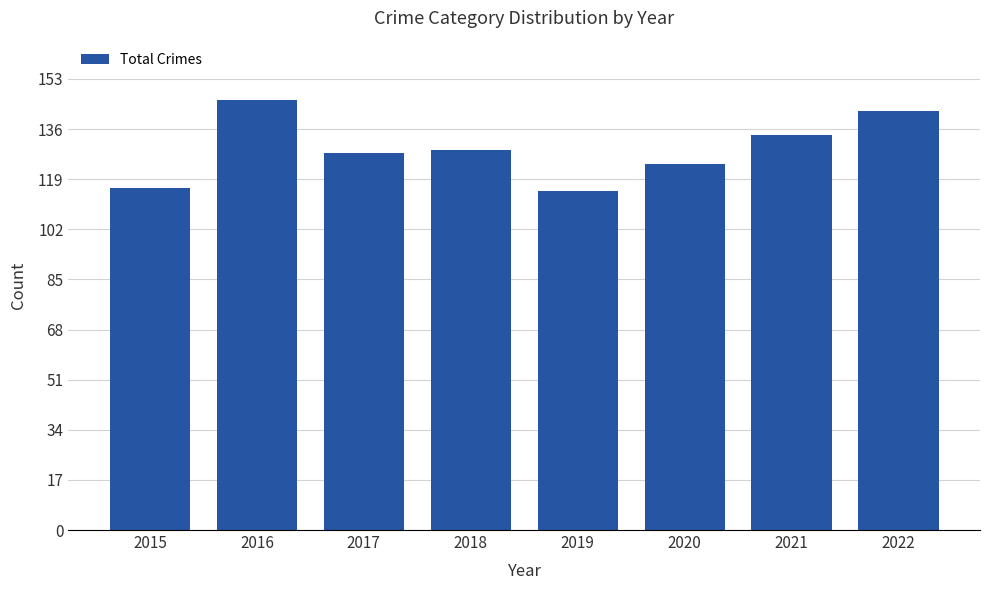

Which has a higher value, 2019 or 2016?

2016